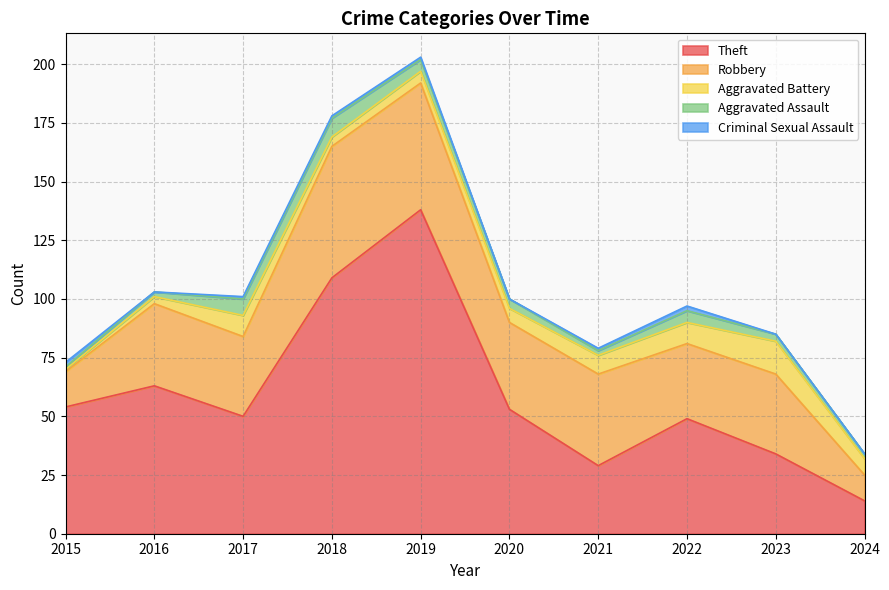

Reading left to right, extract all data points from this chart.

Theft: 2015=54	2016=63	2017=50	2018=109	2019=138	2020=53	2021=29	2022=49	2023=34	2024=14
Robbery: 2015=15	2016=35	2017=34	2018=56	2019=54	2020=37	2021=39	2022=32	2023=34	2024=11
Aggravated Battery: 2015=1	2016=3	2017=9	2018=4	2019=5	2020=6	2021=8	2022=9	2023=14	2024=7
Aggravated Assault: 2015=1	2016=2	2017=7	2018=8	2019=5	2020=4	2021=2	2022=5	2023=3	2024=2
Criminal Sexual Assault: 2015=2	2016=0	2017=1	2018=1	2019=1	2020=0	2021=1	2022=2	2023=0	2024=0